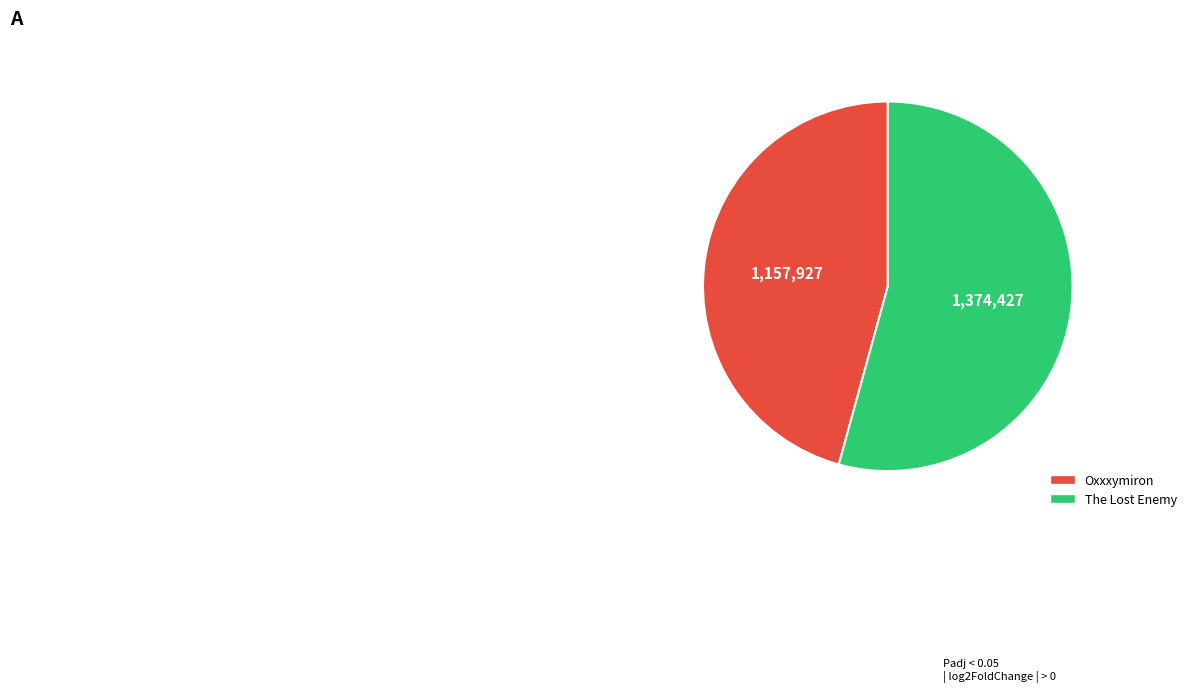

Is there a majority slice in this chart?

Yes